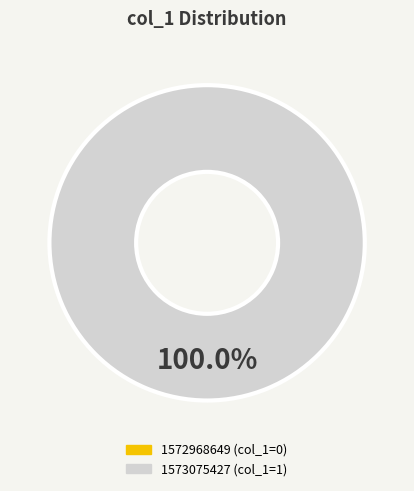

Is there a majority slice in this chart?

Yes